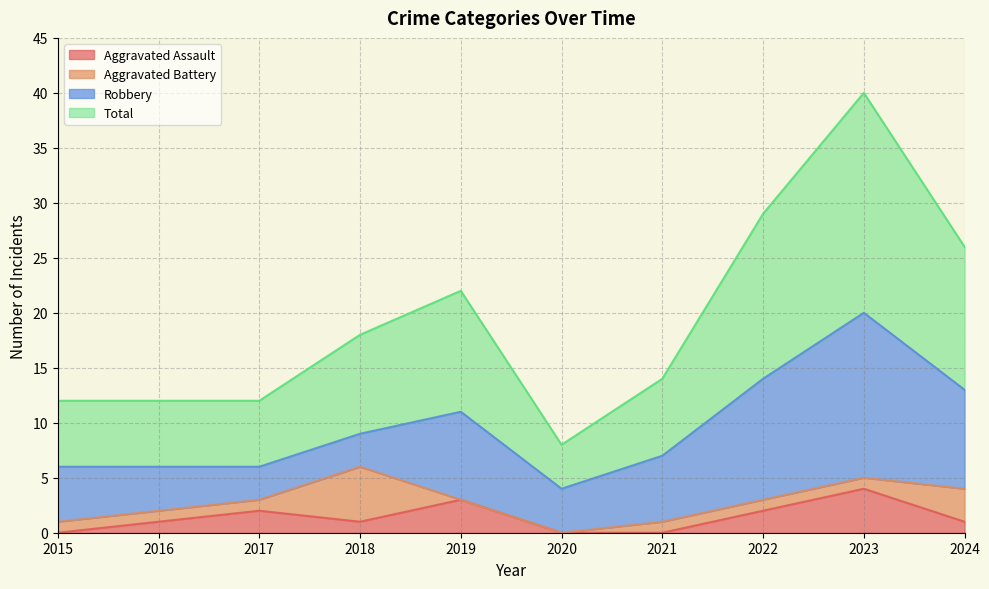

True or false: Aggravated Assault has a value of 5 at 2019.

False